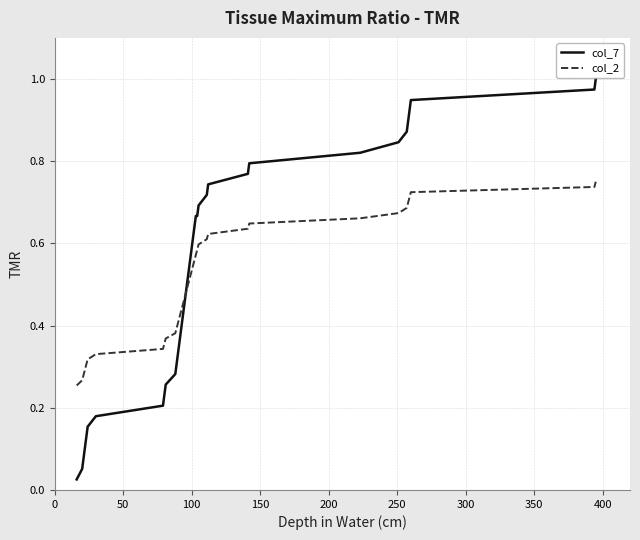

Which series has the largest range (max minus min)?

col_7